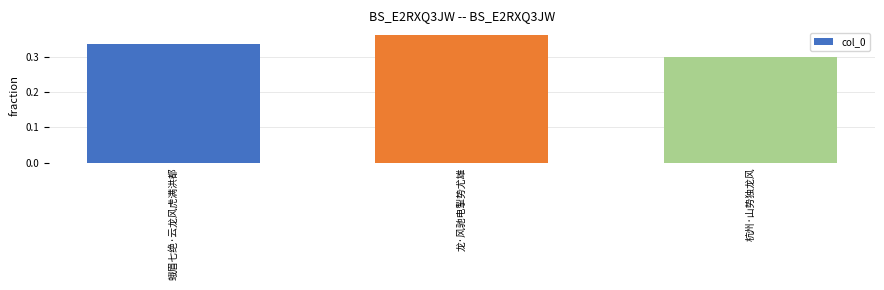

Which has a higher value, 杭州·山势独龙风 or 龙·风驰电掣势尤雄?

龙·风驰电掣势尤雄